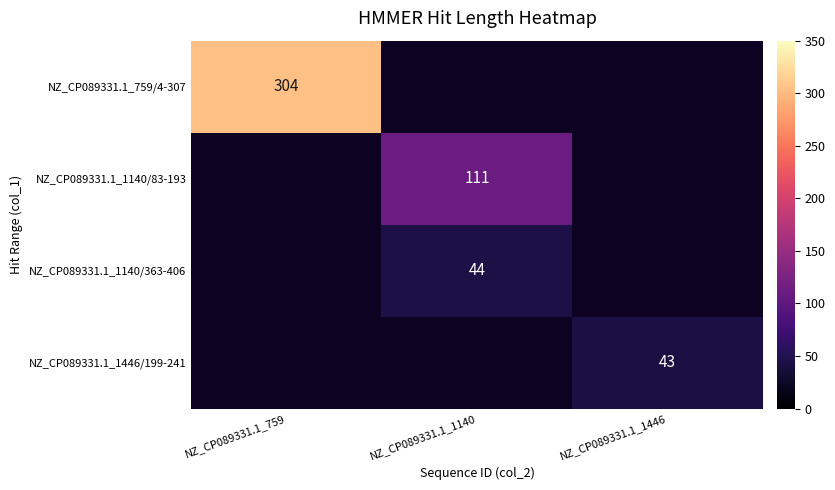

The NZ_CP089331.1_1140/363-406 series shows 14 at NZ_CP089331.1_1140. True or false?

False